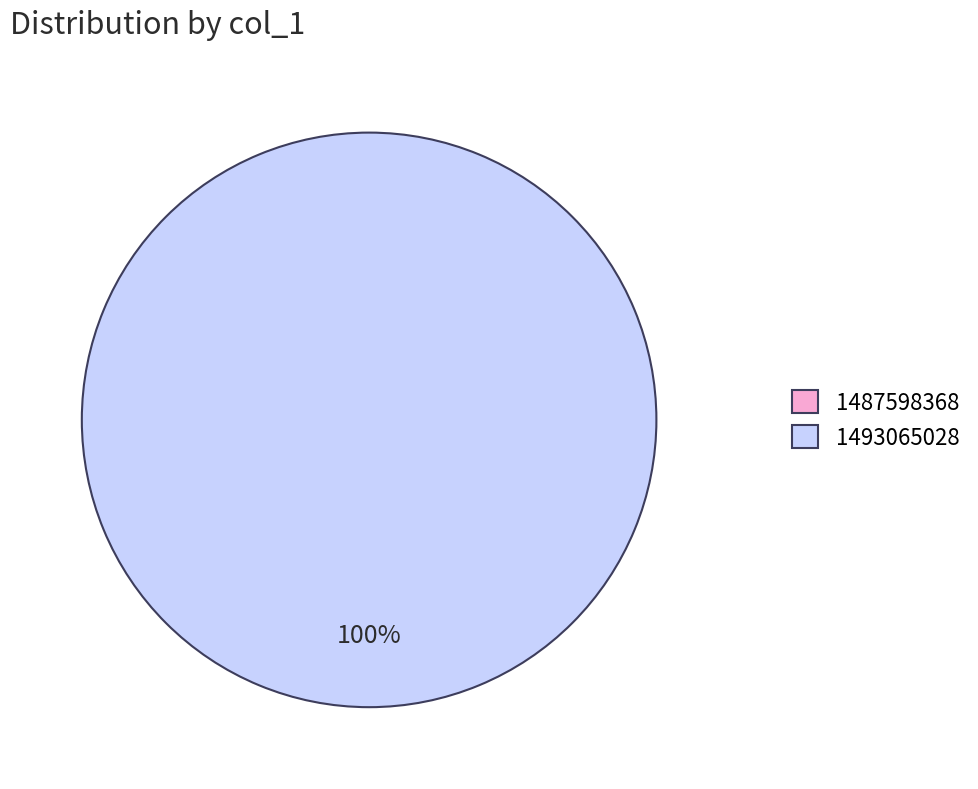

Which slice represents more than half of the pie?

1493065028